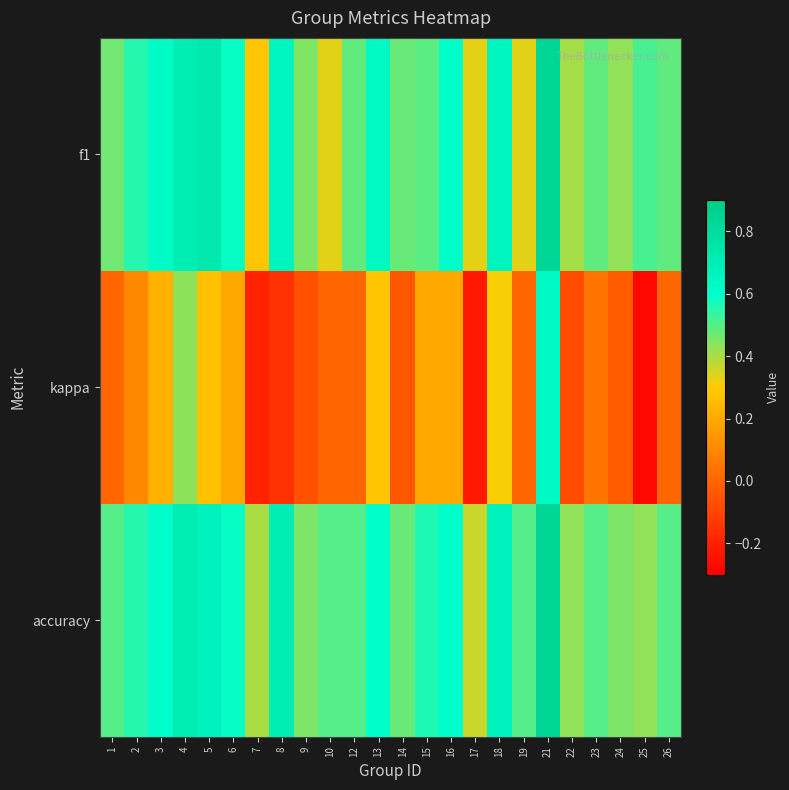

At which category is the sum across all series the highest?

21